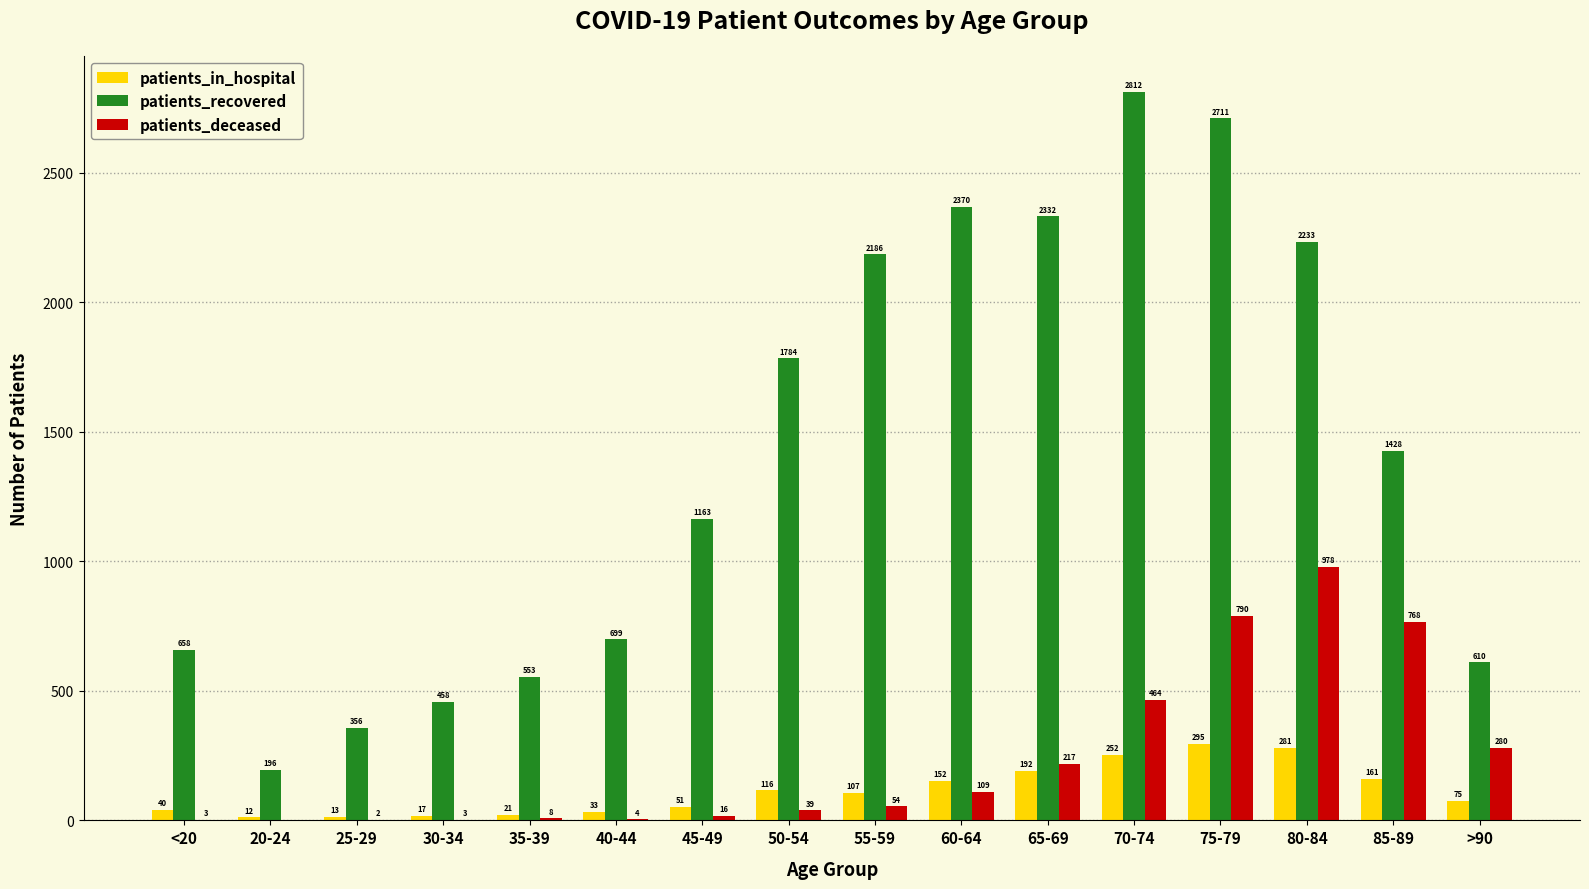

What is the total value across all series at 75-79?

3796